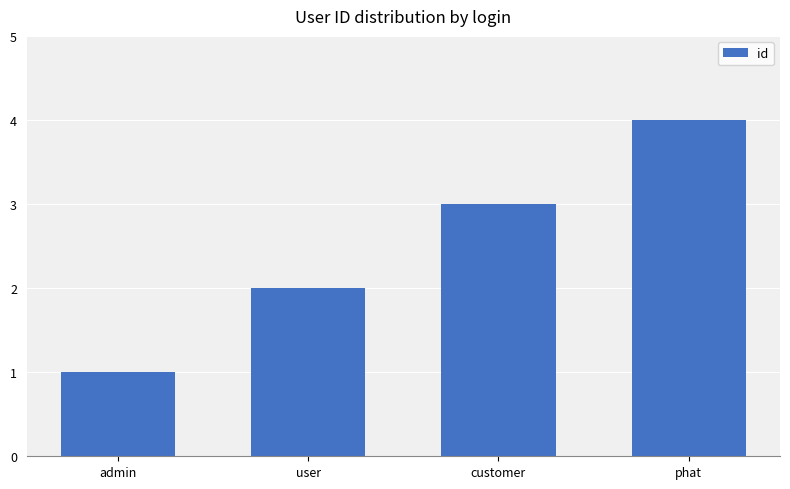

Rank the categories by value from lowest to highest.

admin, user, customer, phat